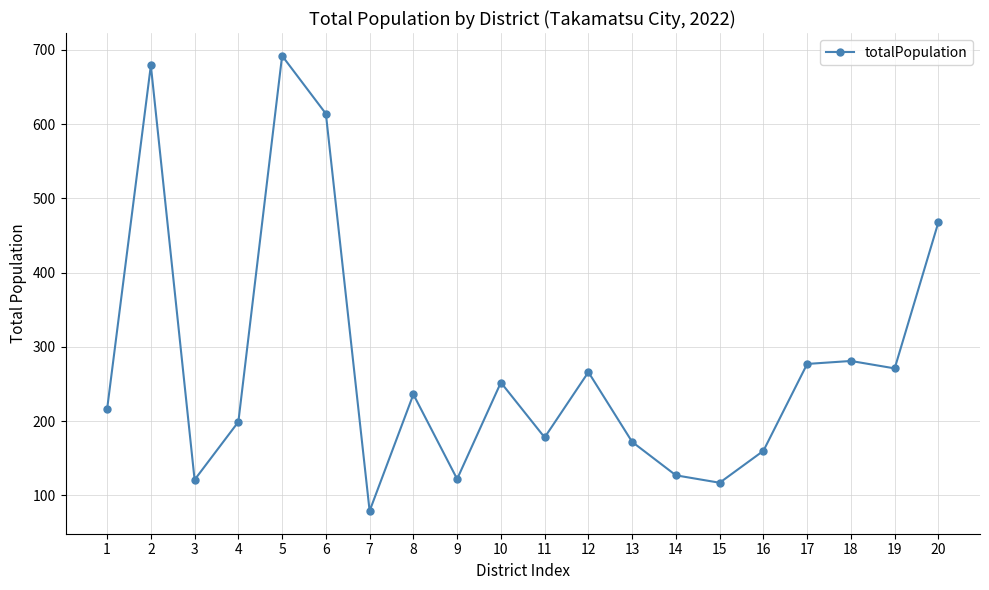

Approximately how many times larger is the value at 3 compared to 4?

0.6